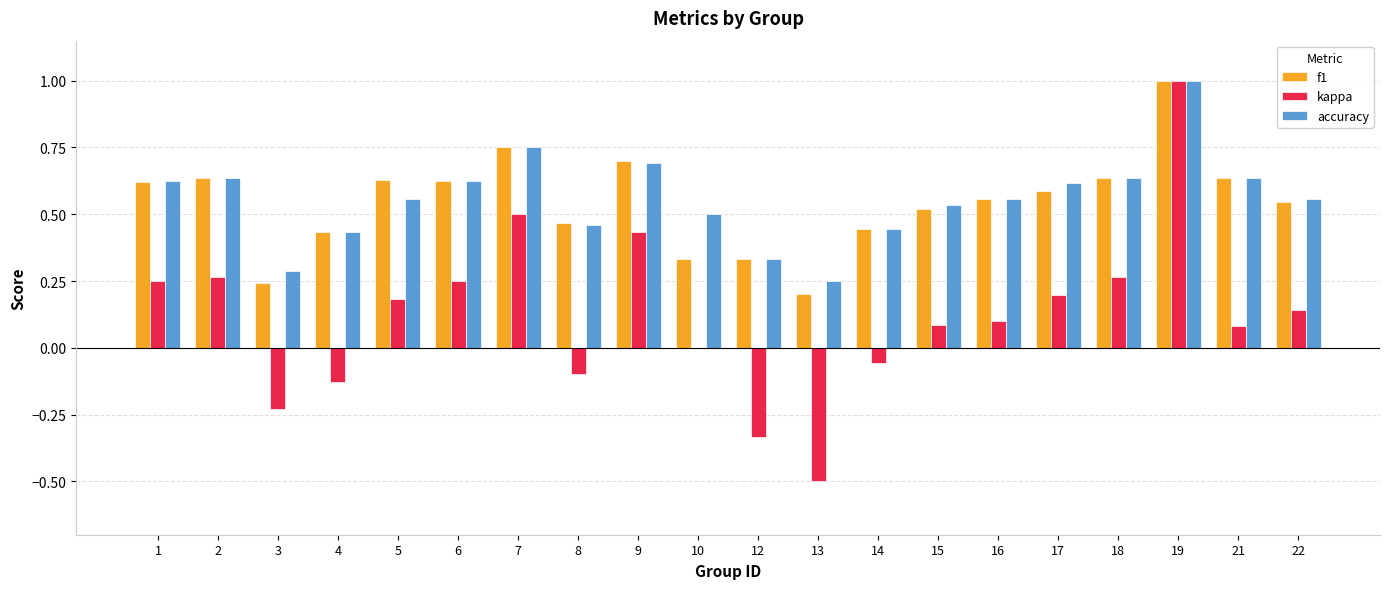

Are the bars grouped side by side (vs. stacked)?

Yes